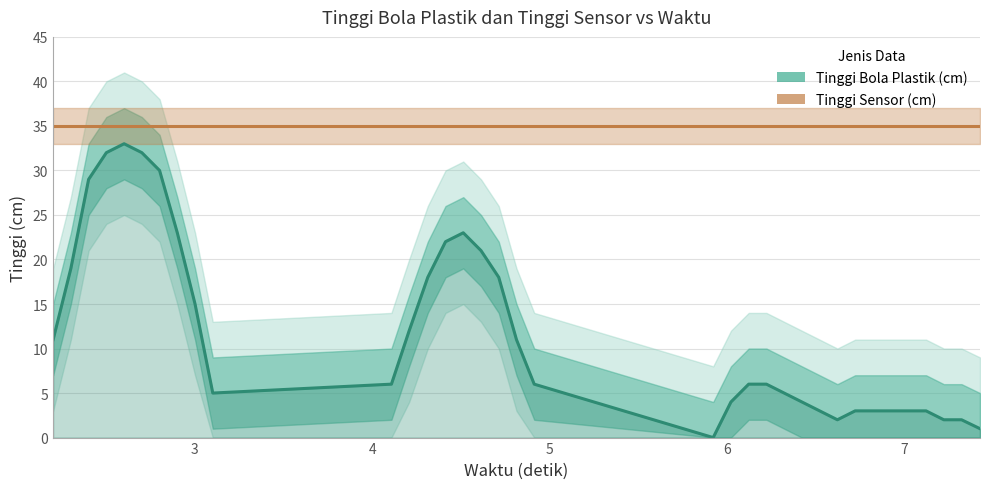

Rank the categories by value from highest to lowest.

2.601, 2.501, 2.701, 2.801, 2.401, 2.901, 4.513, 4.413, 4.613, 2.301, 4.313, 4.713, 3.001, 4.208, 2.201, 4.813, 4.108, 4.913, 6.122, 6.222, 3.101, 6.322, 6.022, 6.422, 6.522, 6.722, 6.822, 6.922, 7.022, 7.122, 6.622, 7.222, 7.322, 7.426, 5.922